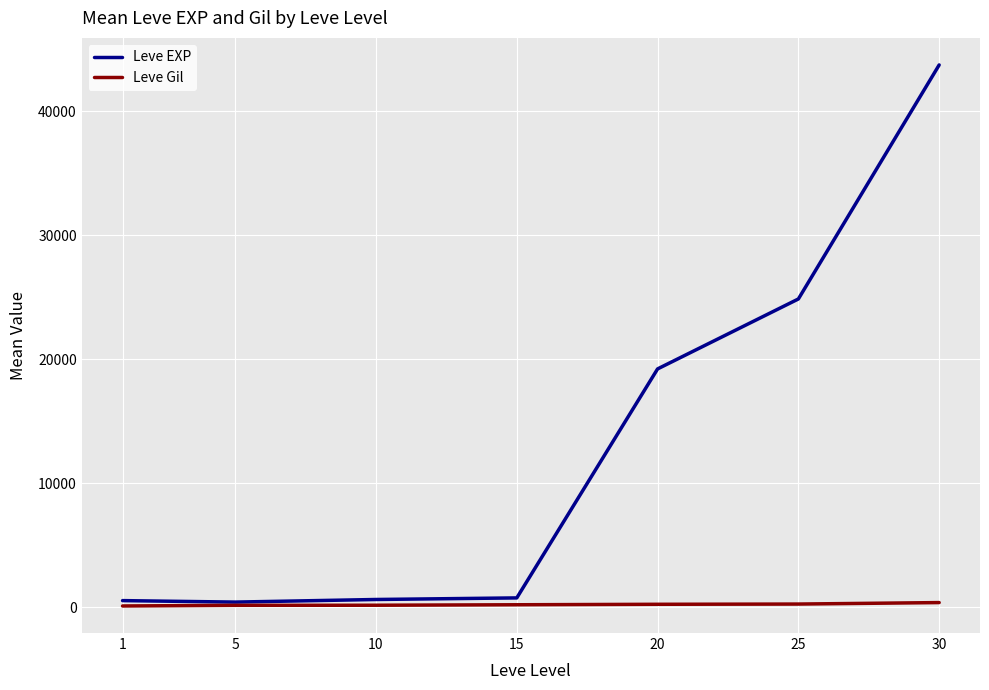

Which series has the widest spread of values?

Leve EXP